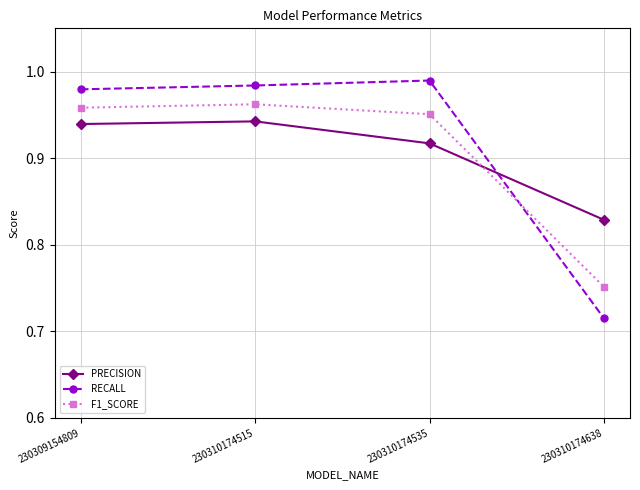

Where do F1_SCORE and PRECISION first cross each other?

230310174535 and 230310174638